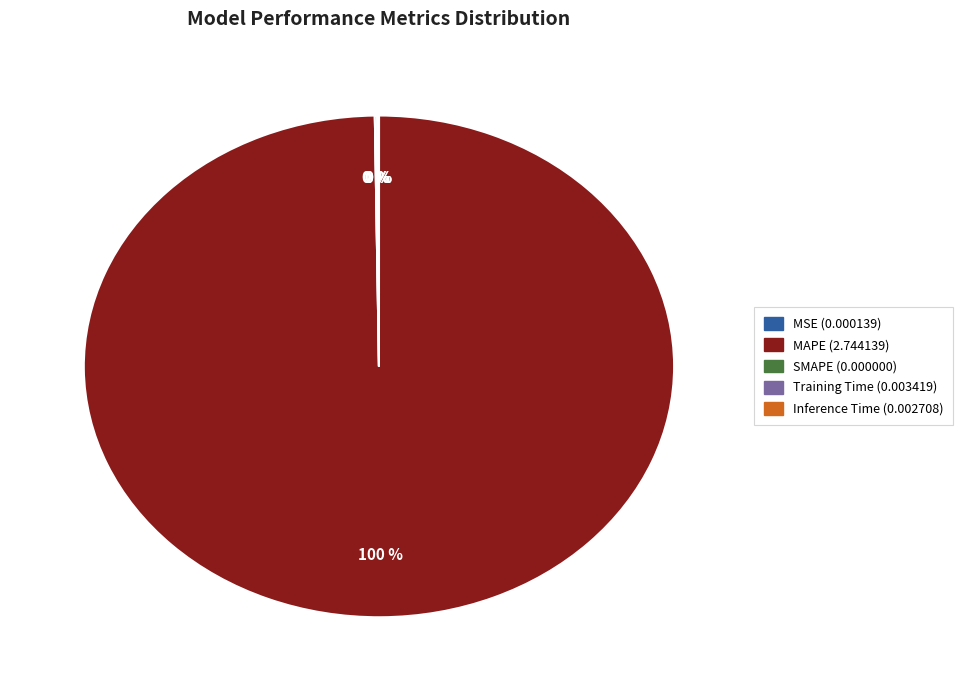

Which category has the biggest portion of the pie?

MAPE